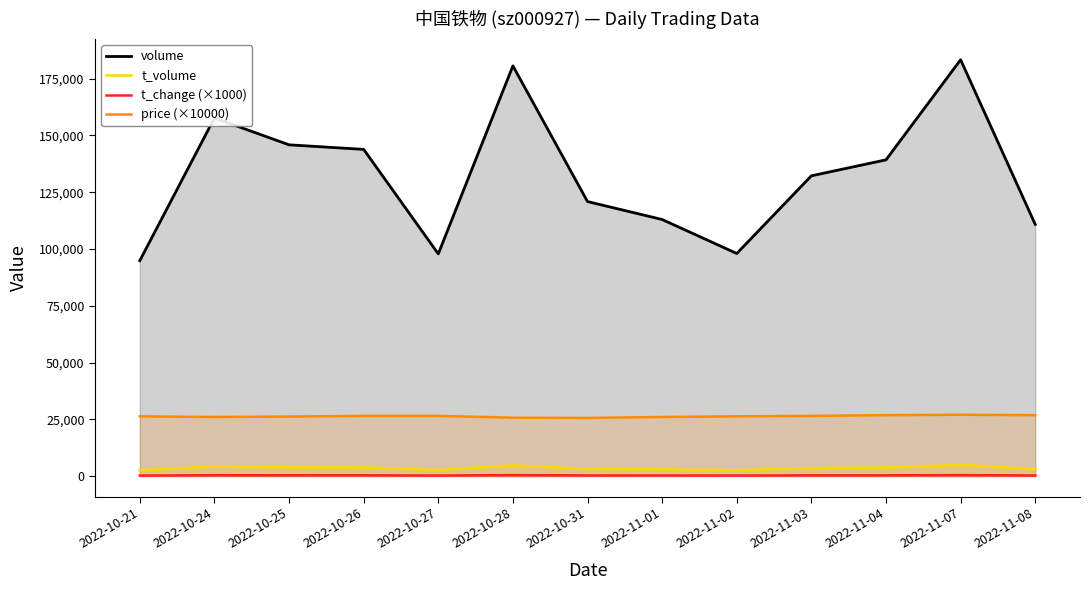

What is the difference between the maximum and second lowest values in the t_change (×1000) series?

190